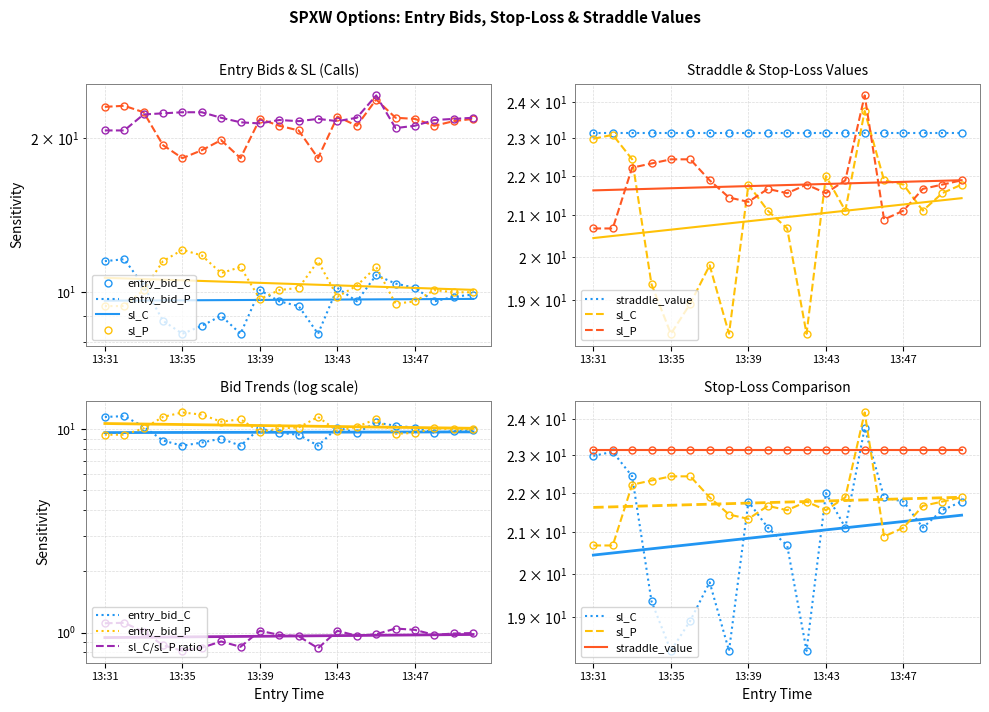

Between 8 and 13:35, which is larger?

13:35